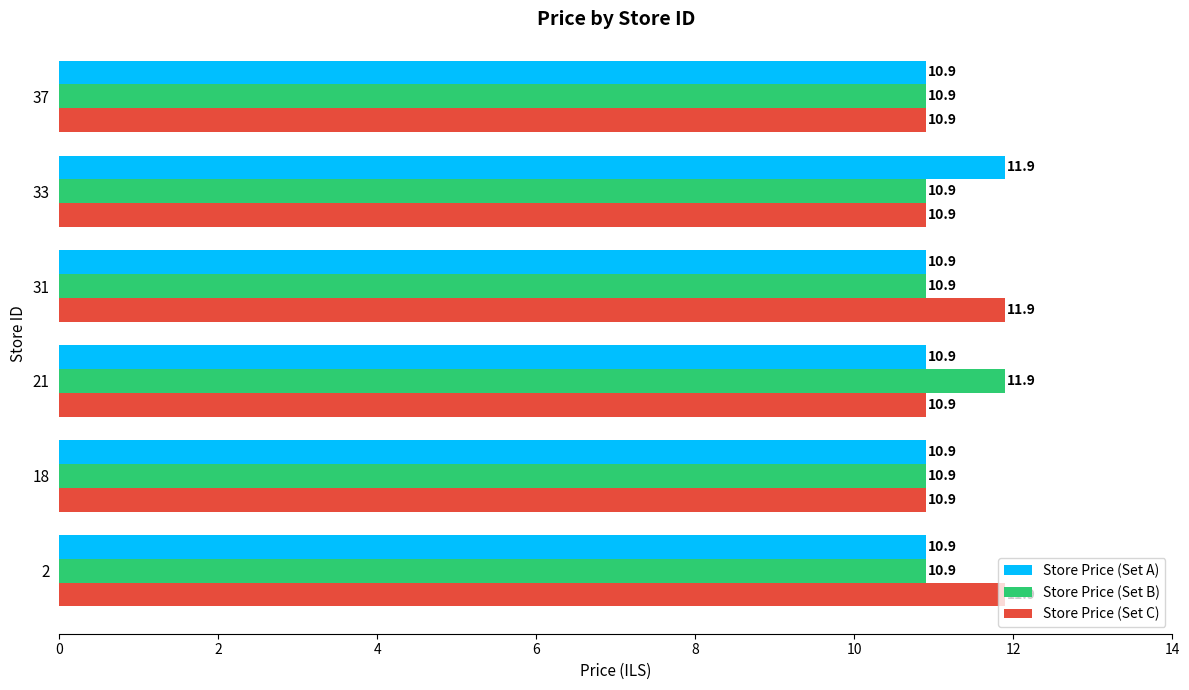

The Store Price (Set A) series shows 6.5 at 31. True or false?

False